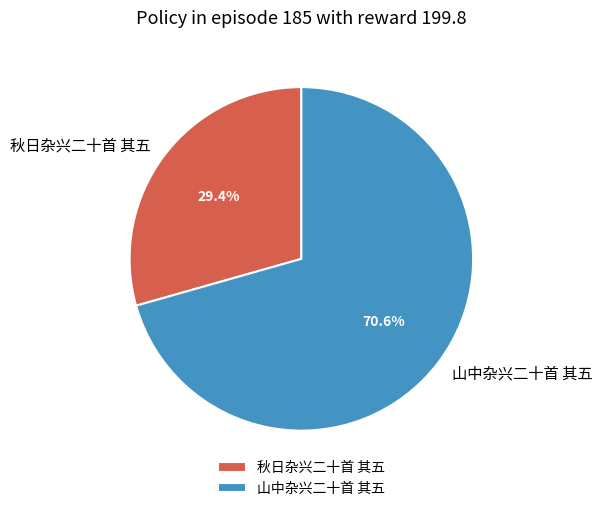

Between 秋日杂兴二十首 其五 and 山中杂兴二十首 其五, which is larger?

山中杂兴二十首 其五